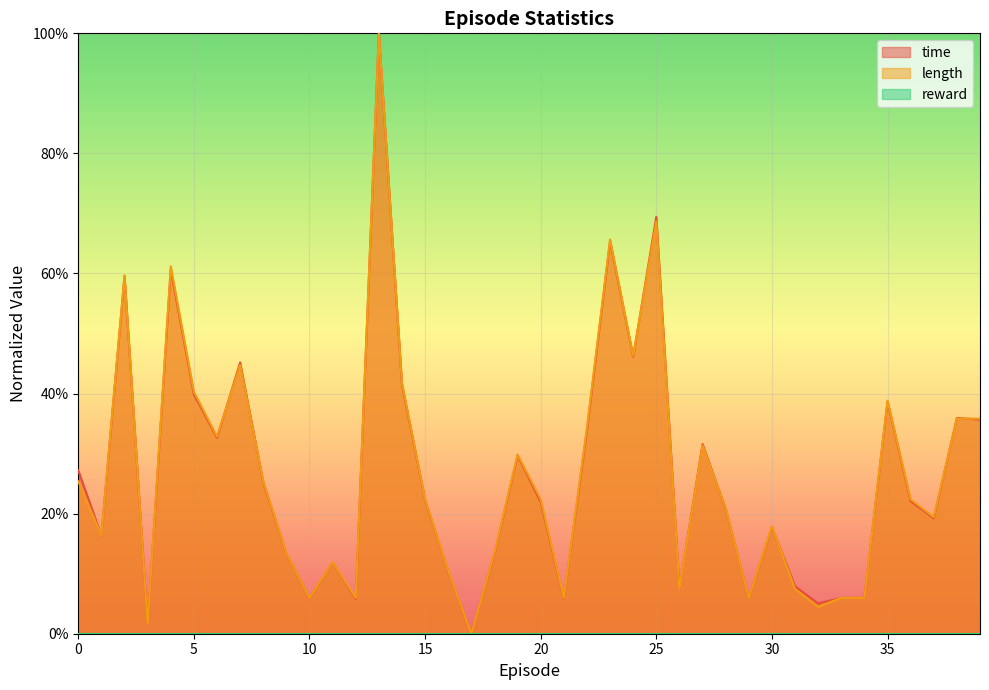

Reading left to right, what are all the values shown in this chart?

time: 0.3	0.2	0.6	0.0	0.6	0.4	0.3	0.5	0.3	0.1	0.1	0.1	0.1	1.0	0.4	0.2	0.1	0.0	0.1	0.3	0.2	0.1	0.3	0.7	0.5	0.7	0.1	0.3	0.2	0.1	0.2	0.1	0.1	0.1	0.1	0.4	0.2	0.2	0.4	0.4
length: 0.3	0.2	0.6	0.0	0.6	0.4	0.3	0.4	0.3	0.1	0.1	0.1	0.1	1.0	0.4	0.2	0.1	0.0	0.1	0.3	0.2	0.1	0.3	0.7	0.5	0.7	0.1	0.3	0.2	0.1	0.2	0.1	0.0	0.1	0.1	0.4	0.2	0.2	0.4	0.4